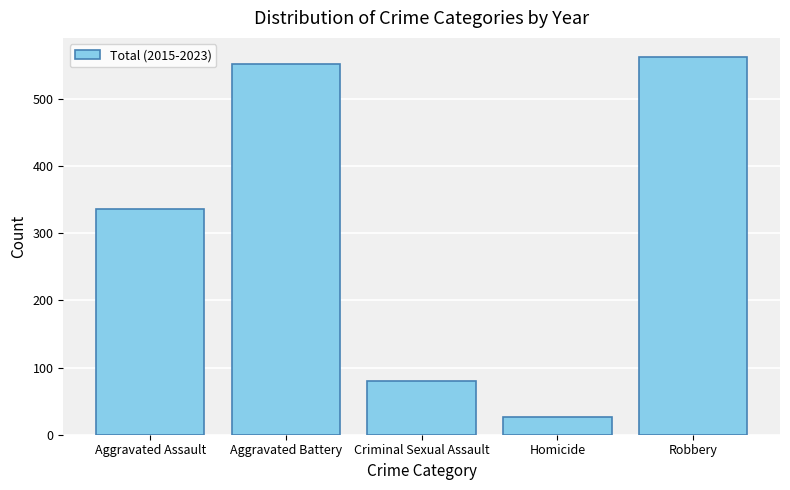

What is the average value?

311